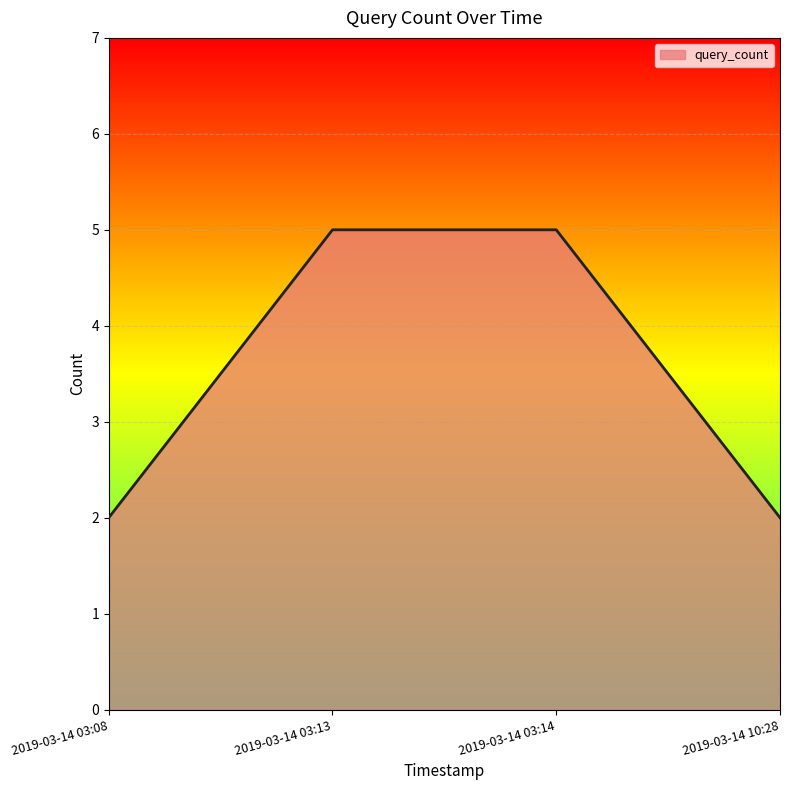

What is the change in value from 2019-03-14 03:08 to 2019-03-14 03:13?

+3